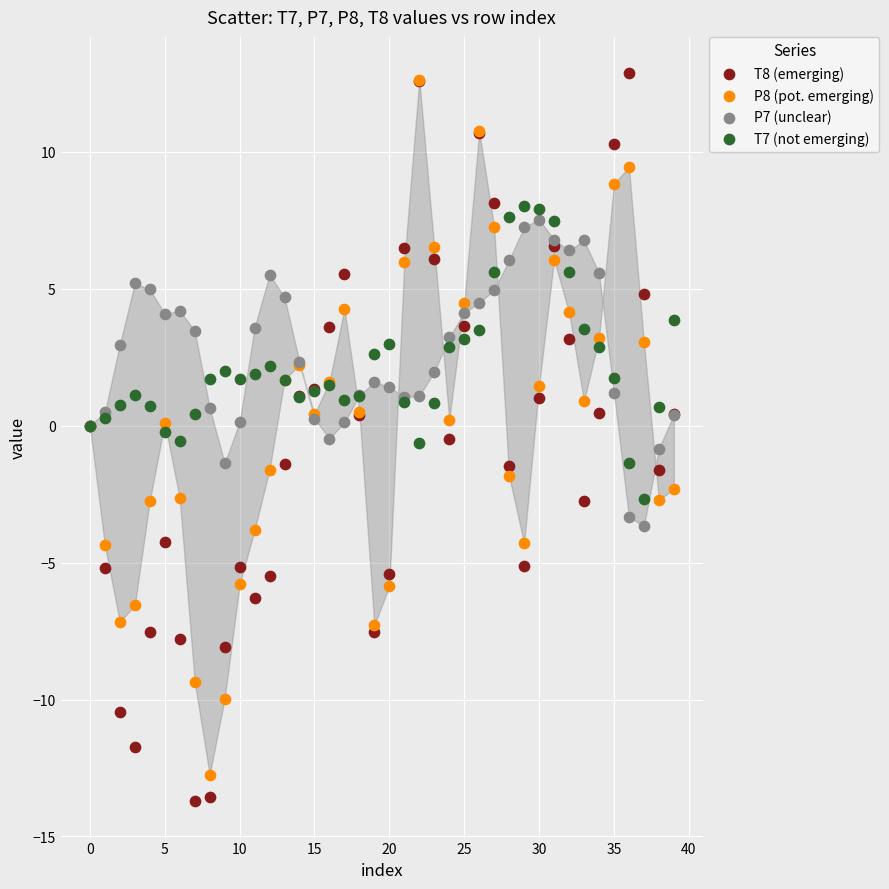

What are all the series names shown in the legend?

T8 (emerging), P8 (pot. emerging), P7 (unclear), T7 (not emerging)